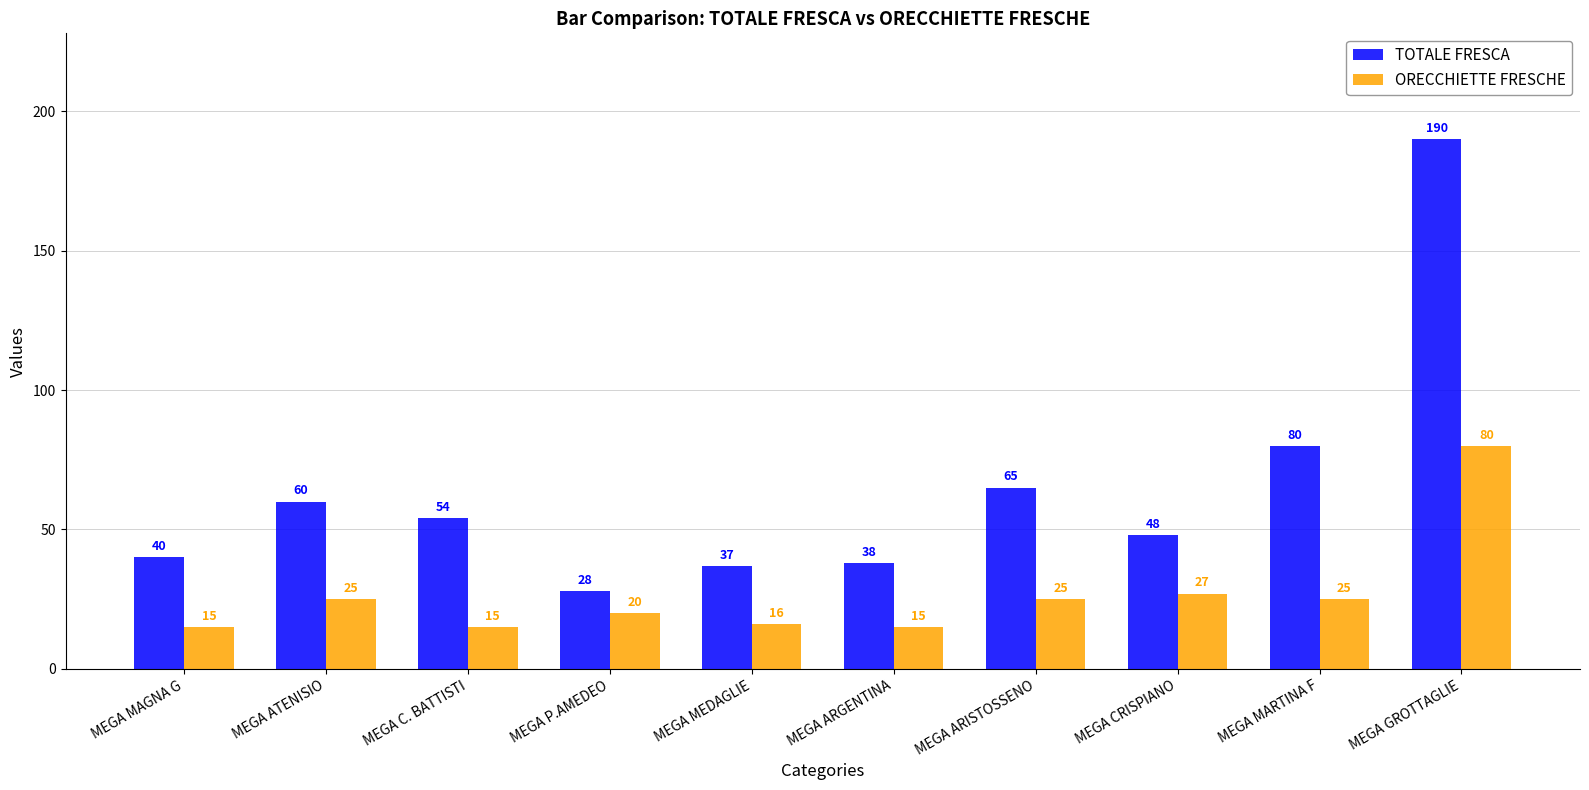

At which label is ORECCHIETTE FRESCHE closest to 47?

MEGA CRISPIANO